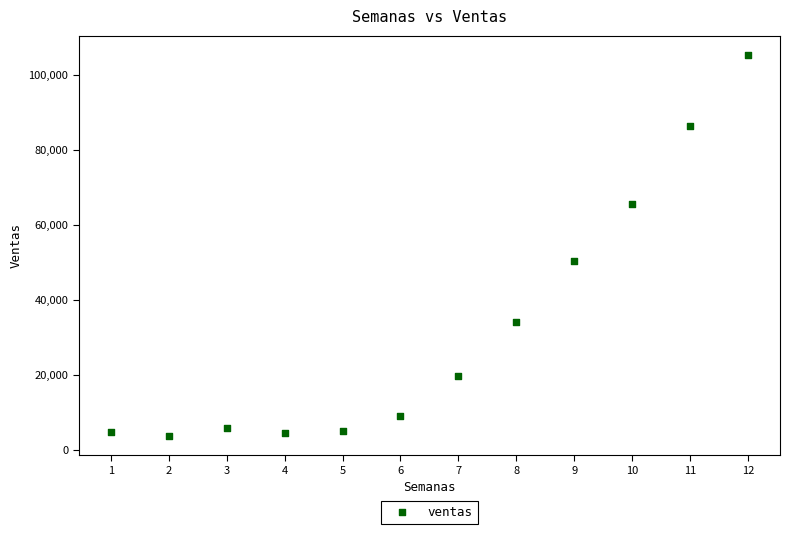

What Y value in the scatter plot is closest to 54602?

50306